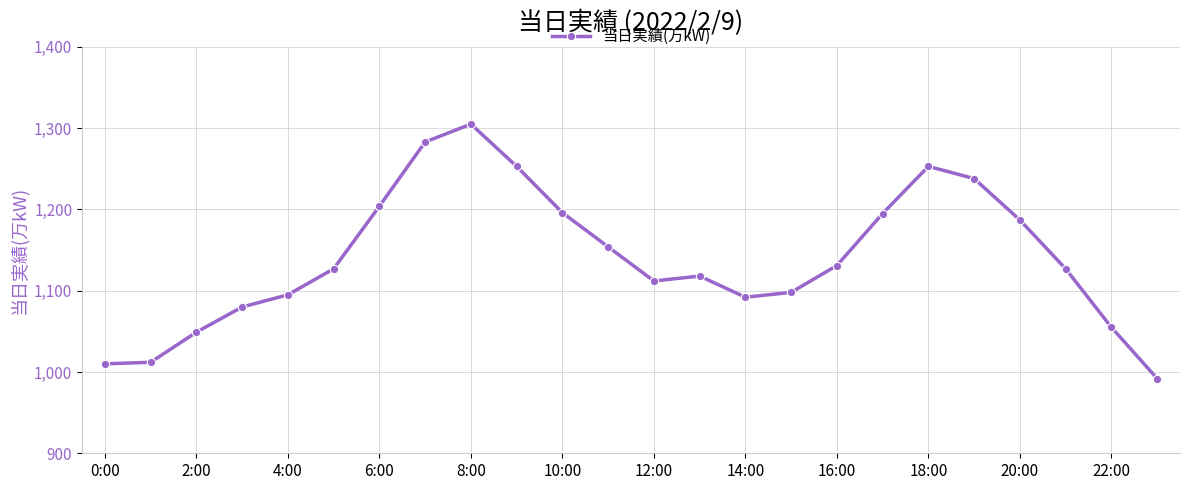

What is the value of the 1st point from the left?

1010